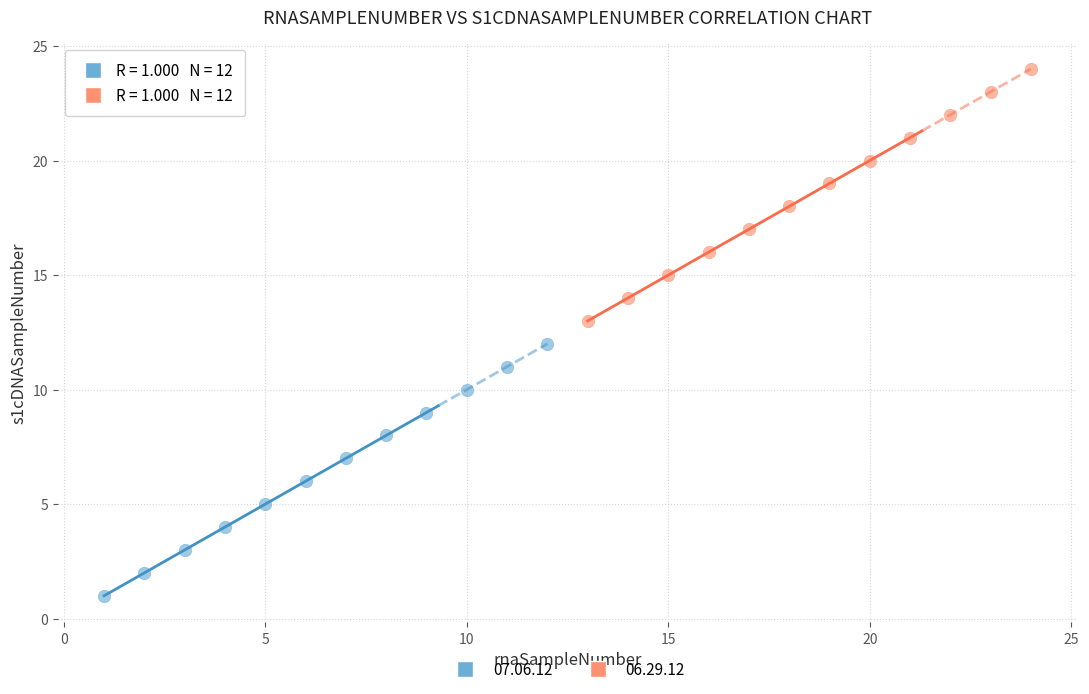

Which series contains the highest Y value?

06.29.12